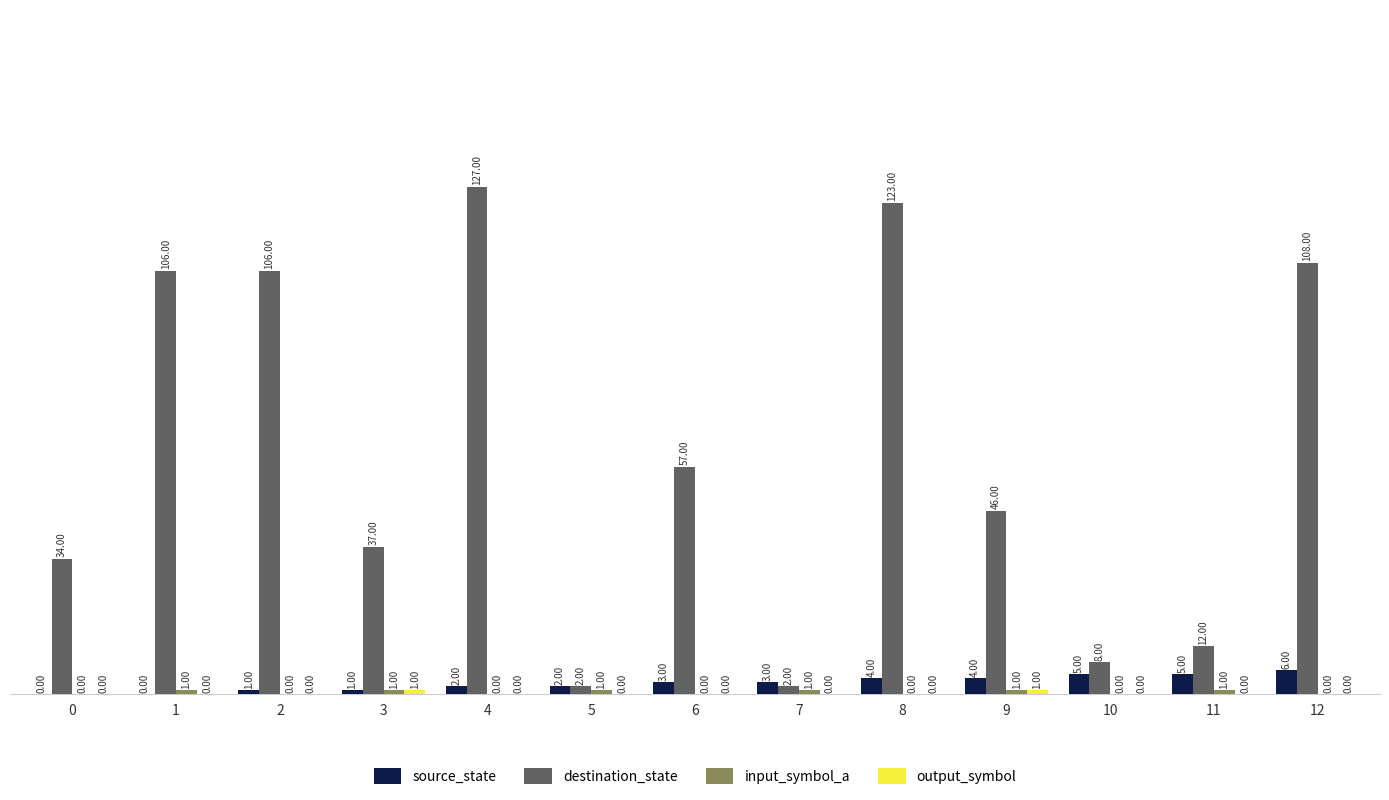

Which series changed the most between 2 and 4?

destination_state